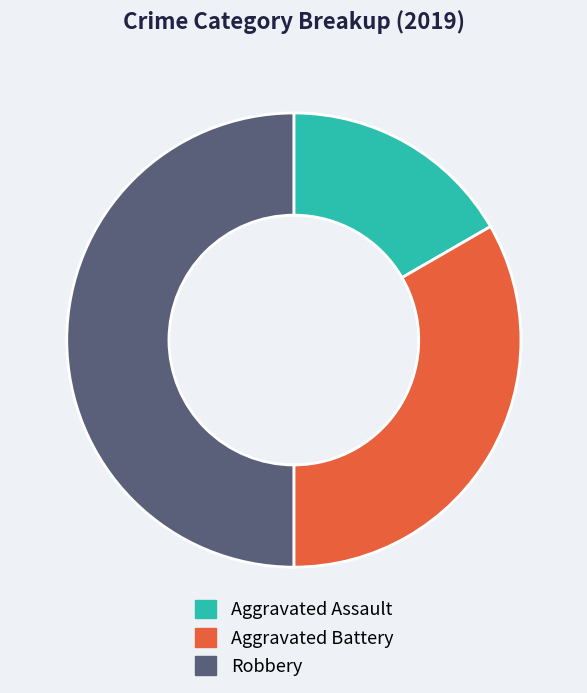

True or false: Aggravated Battery accounts for 40% of the total.

False